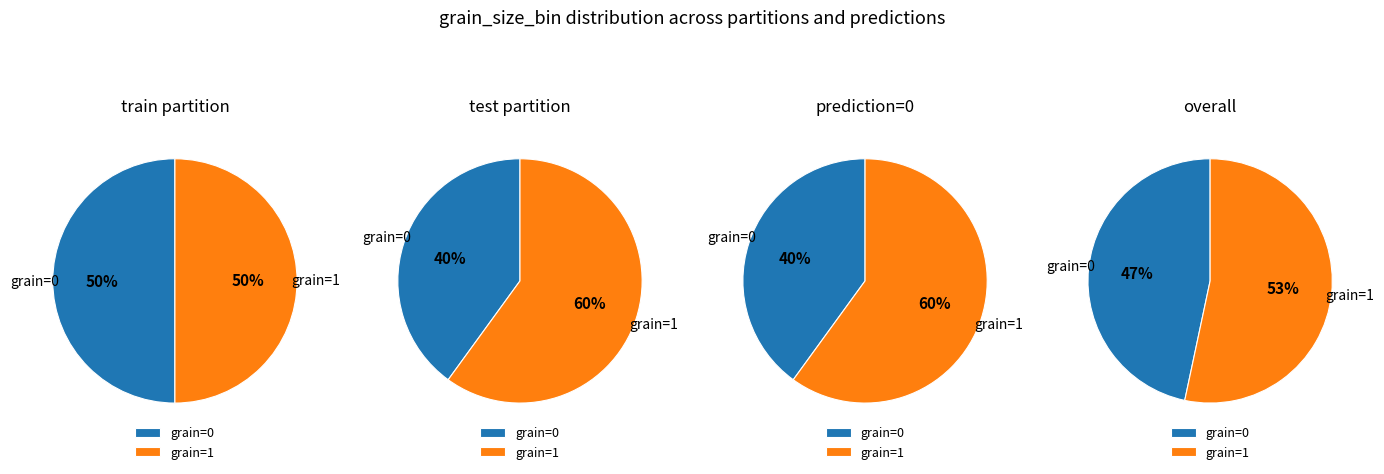

Is there a majority slice in this chart?

Yes